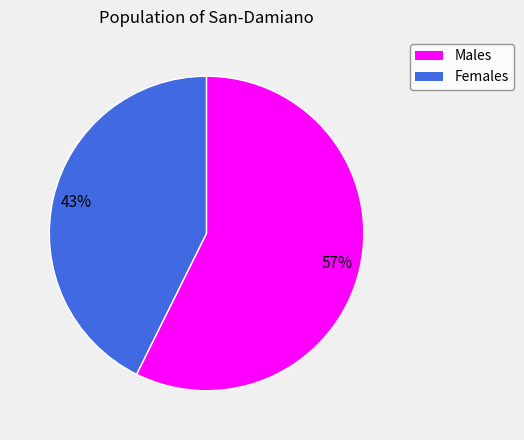

Is there a majority slice in this chart?

Yes